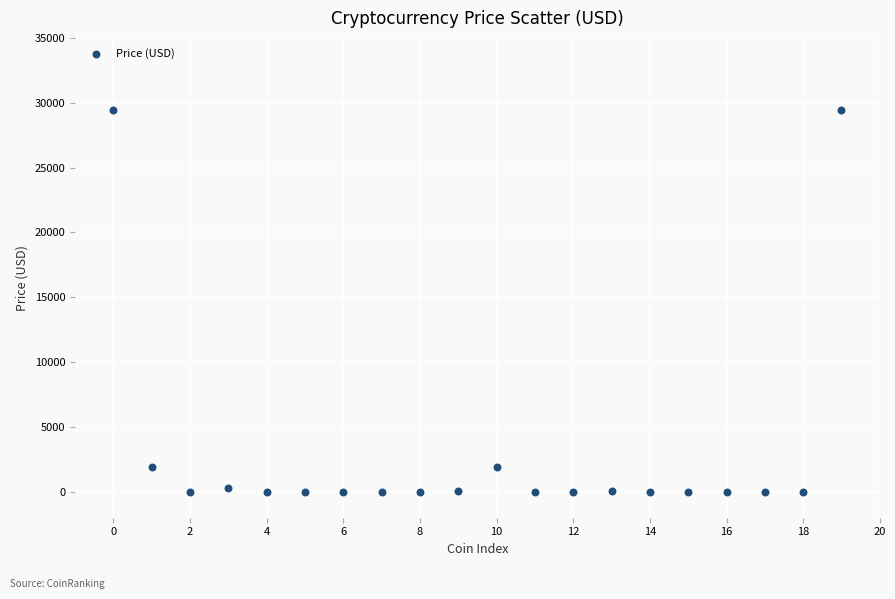

What is the range of Y values (max minus min)?

29412.0